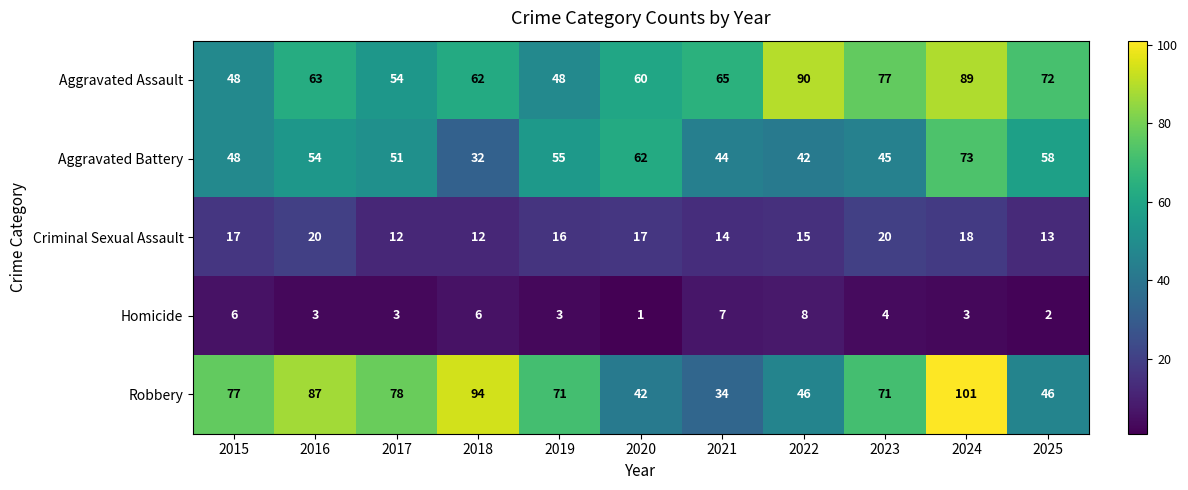

List the series in order of their peak value, lowest first.

Homicide, Criminal Sexual Assault, Aggravated Battery, Aggravated Assault, Robbery